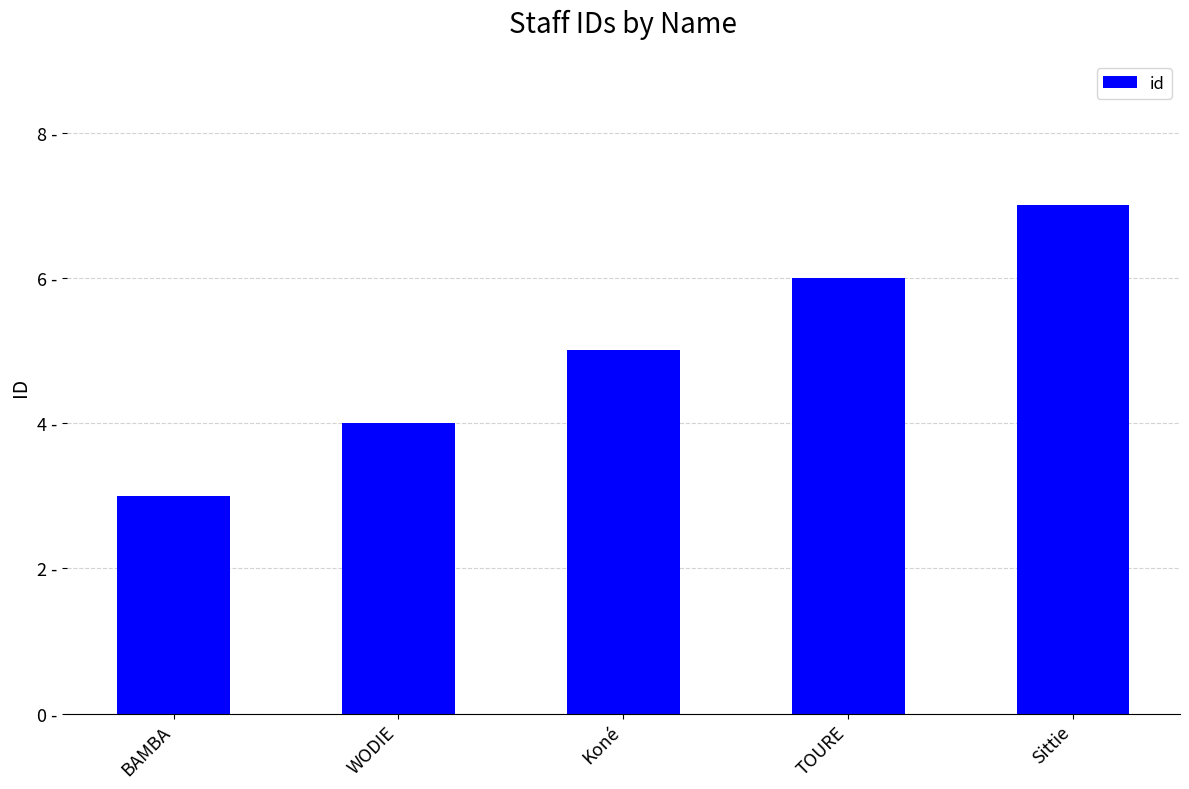

What is the smallest value displayed?

3